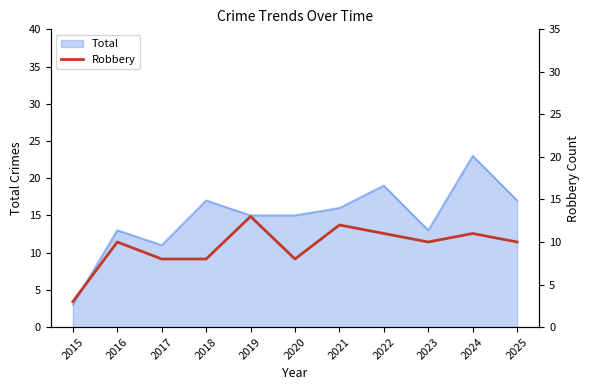

Between 2018 and 2022, which is larger?

2022